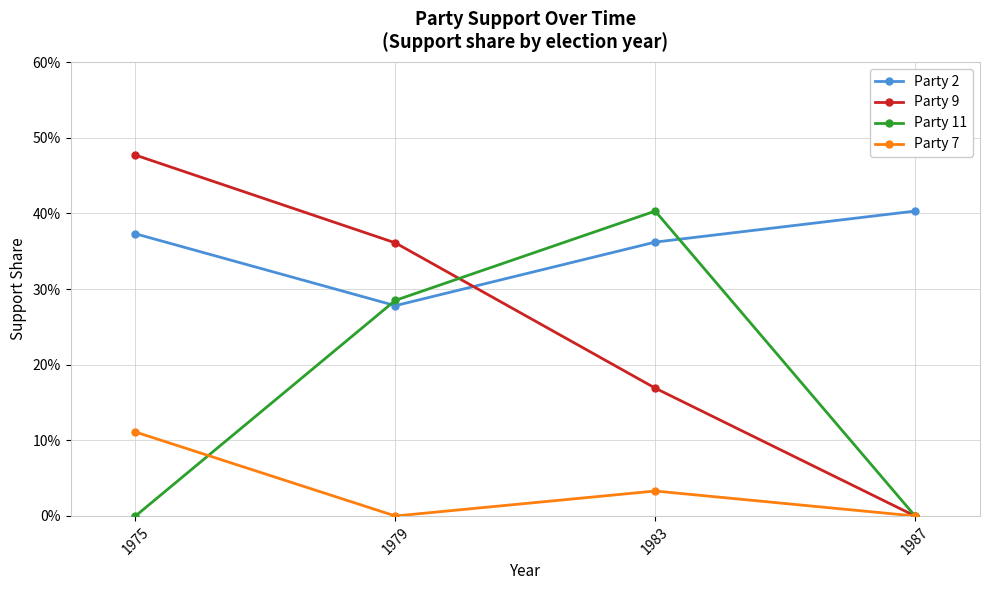

True or false: Party 9 has more than 2 interior local peaks.

False